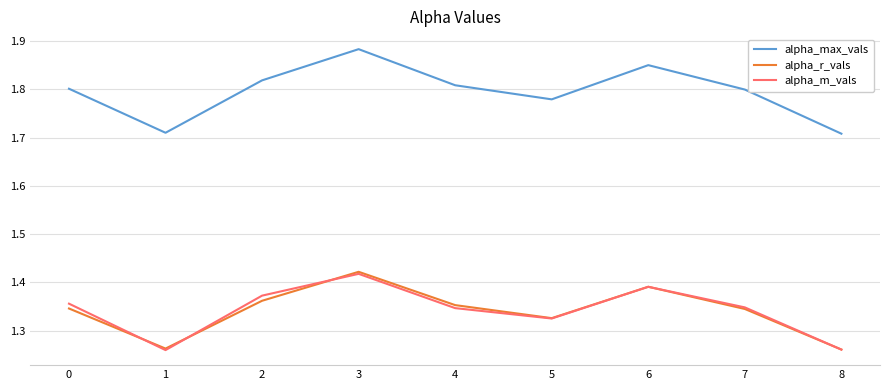

What is the difference between the maximum and minimum values in the alpha_m_vals series?

0.2